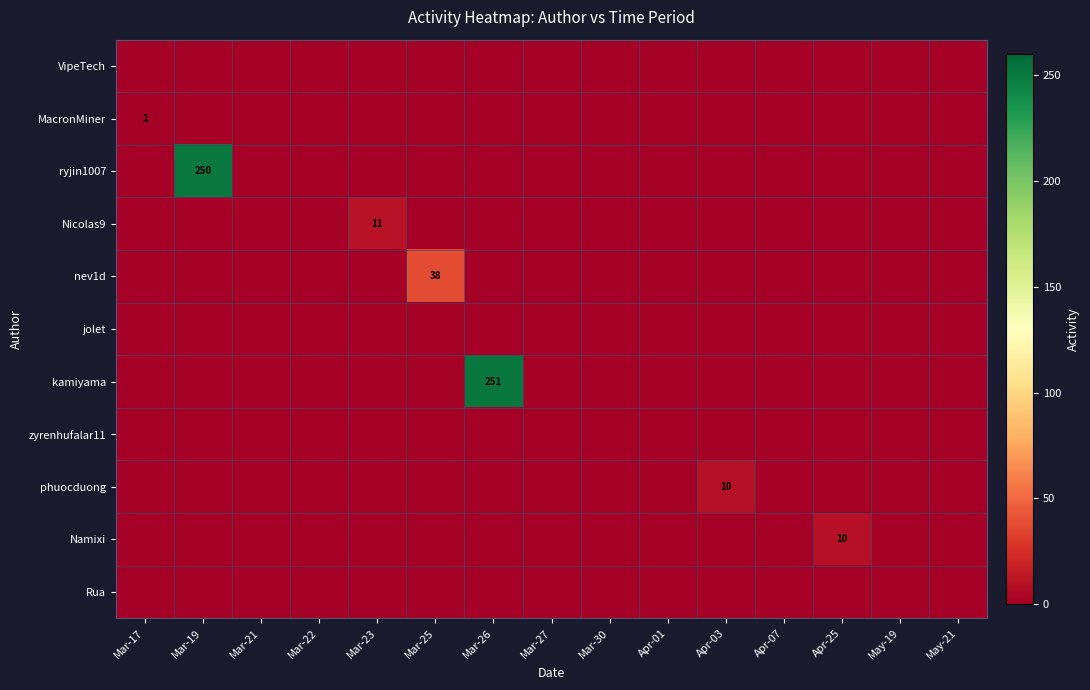

At which category is the sum across all series the highest?

Mar-26